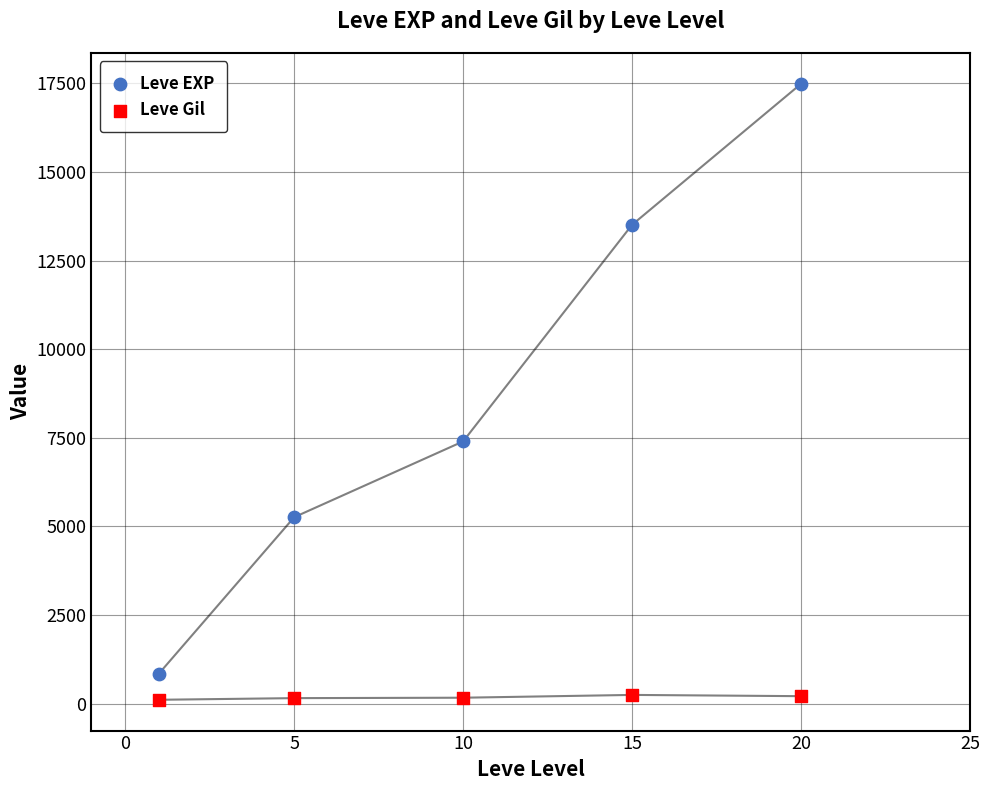

In the Leve EXP series, what Y value is closest to 9170?

7400.0